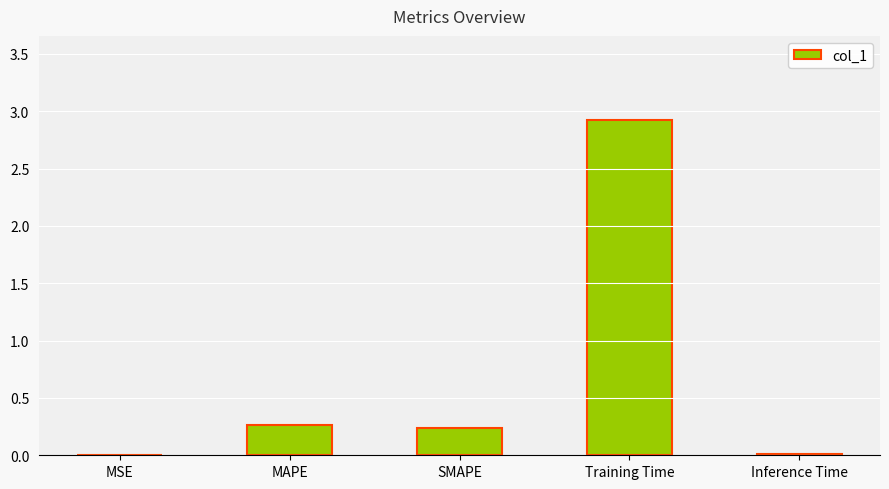

True or false: the data shows 0.0 at MSE.

True